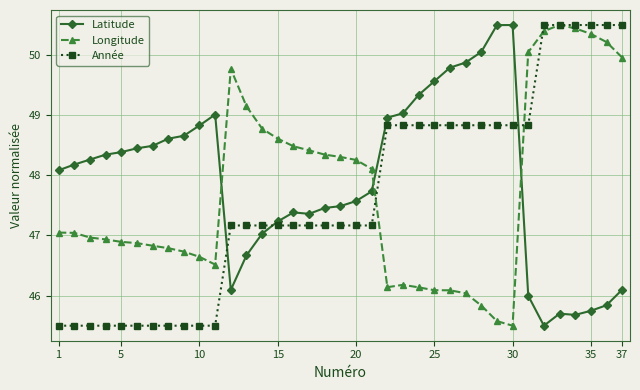

True or false: Longitude has more than 1 points higher than both neighbors.

True